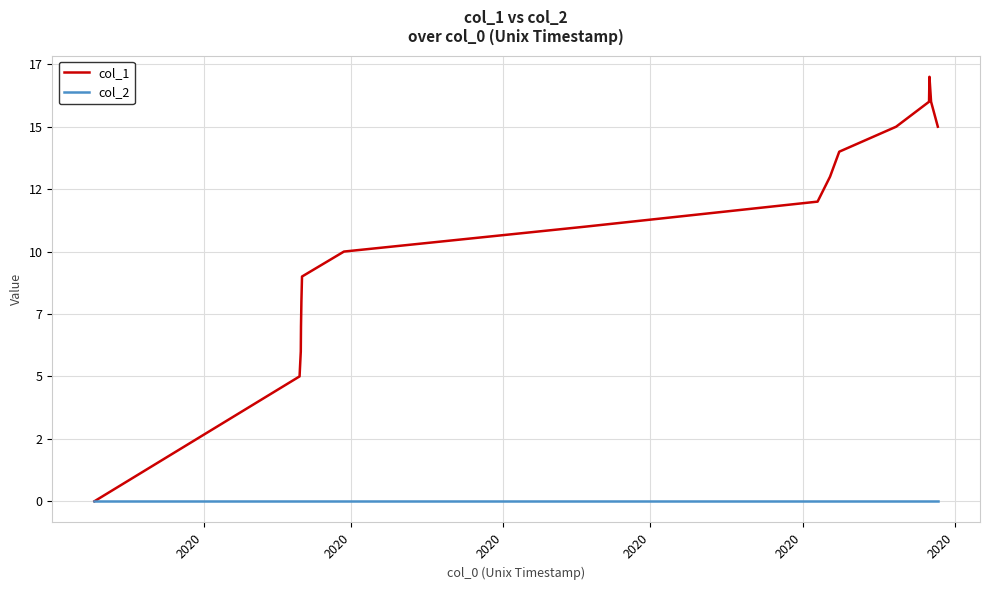

Does the chart have visible grid lines?

Yes